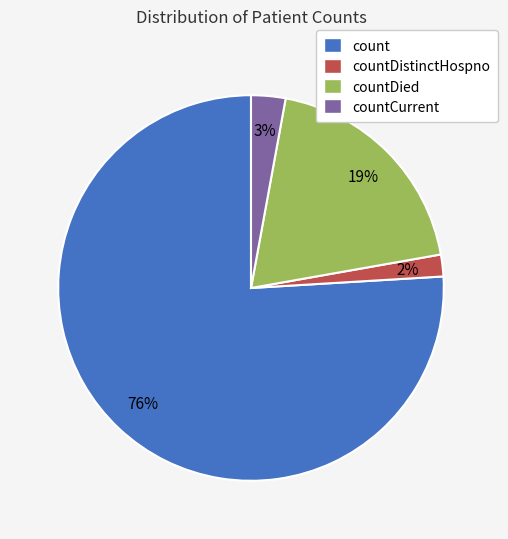

Which slice is the largest?

count